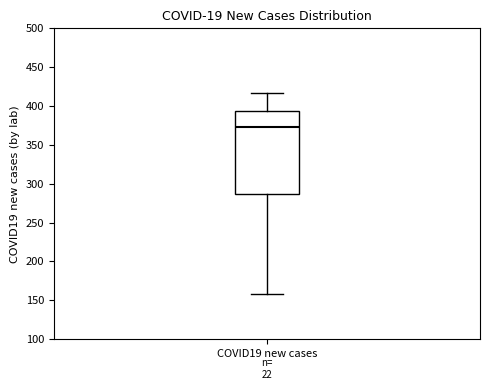

Read this box plot against the y-axis: the position of the median line, the range covered by the box, and the ends of both whiskers. The values are not printed on the chart, so give them approximately, as read against the axis.

median 375, box 285 to 395, whiskers 160 to 415